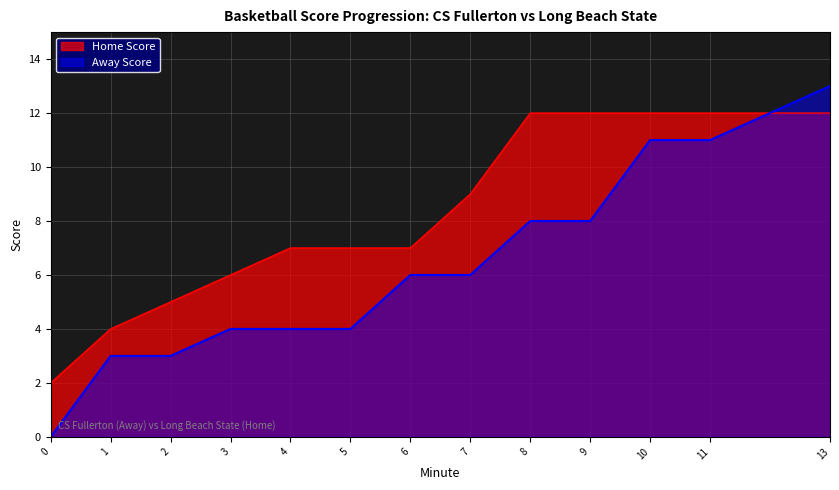

Rank the categories by Away Score value from highest to lowest.

13, 10, 11, 8, 9, 6, 7, 3, 4, 5, 1, 2, 0